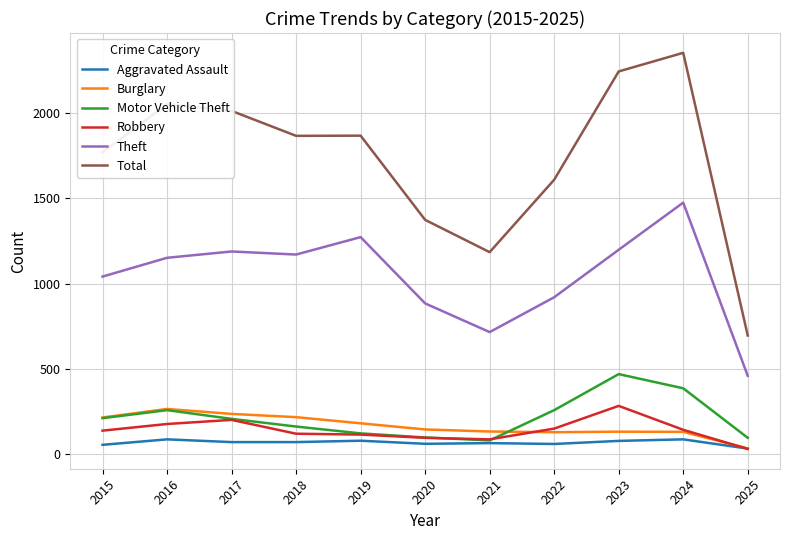

What is the difference between the highest and lowest values at 2019?

1786